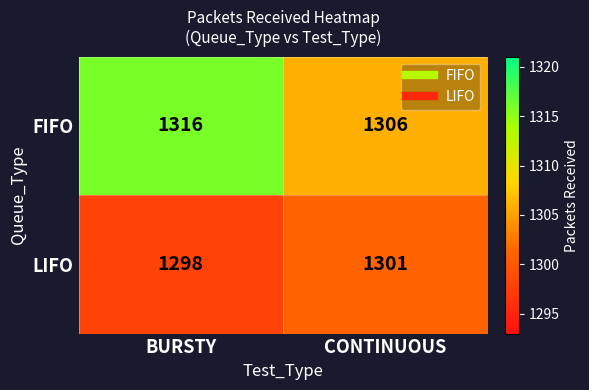

What is the maximum value shown in the chart?

1316